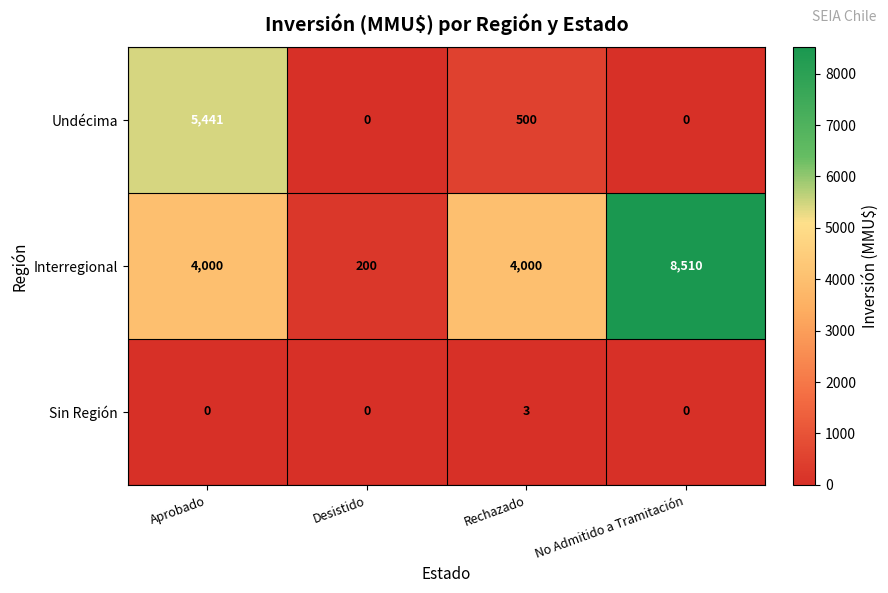

Which series has the largest total across all categories?

Interregional